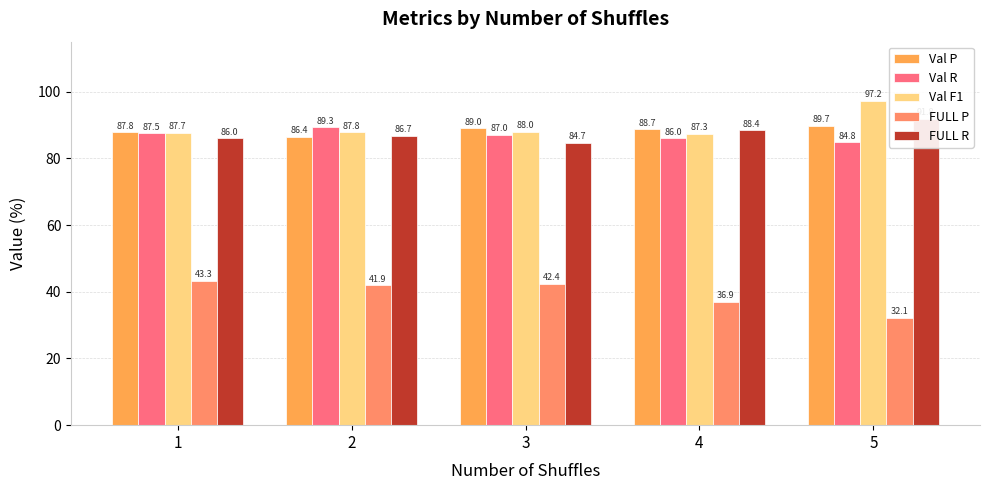

Between 3 and 4, which series saw the biggest shift?

FULL P